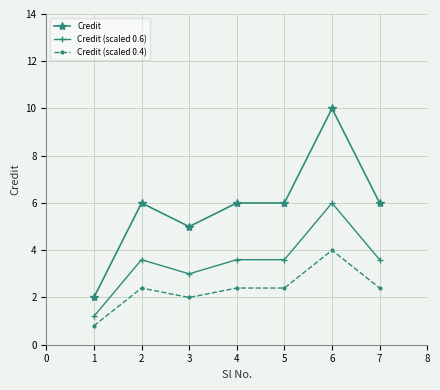

Reading right to left, list all the values displayed in this chart.

Credit: 6.0	10.0	6.0	6.0	5.0	6.0	2.0
Credit (scaled 0.6): 3.6	6.0	3.6	3.6	3.0	3.6	1.2
Credit (scaled 0.4): 2.4	4.0	2.4	2.4	2.0	2.4	0.8